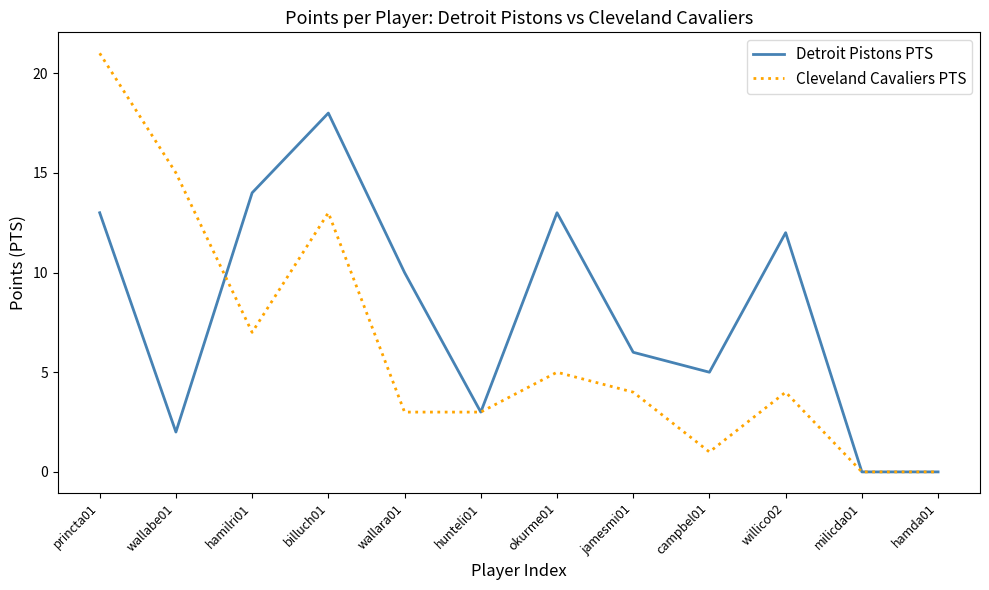

What is the sum of all Detroit Pistons PTS values?

96